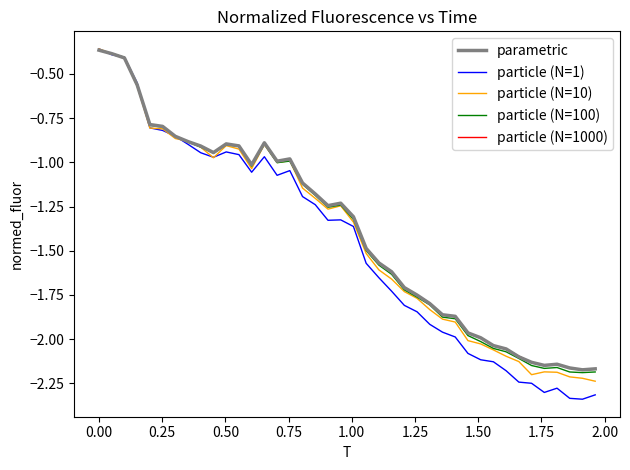

Which series has the widest spread of values?

particle (N=1)